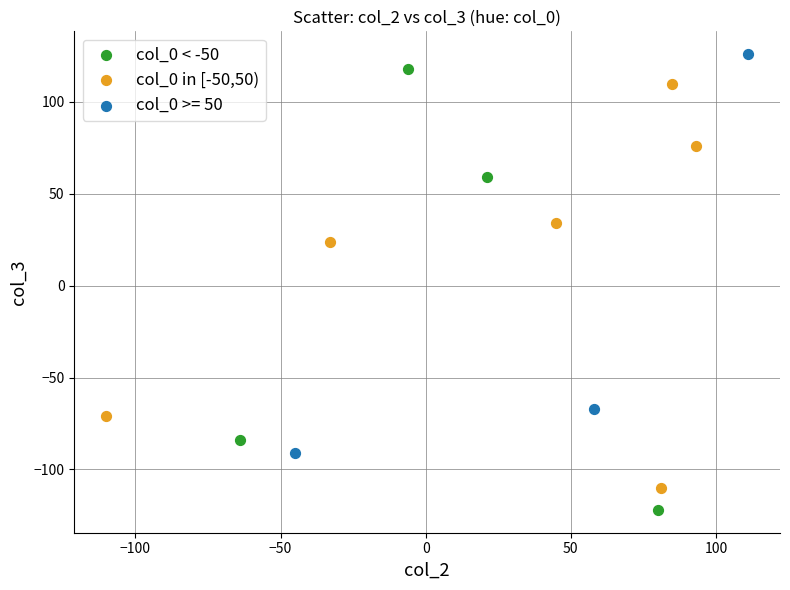

Which series reaches the minimum Y coordinate?

col_0 < -50